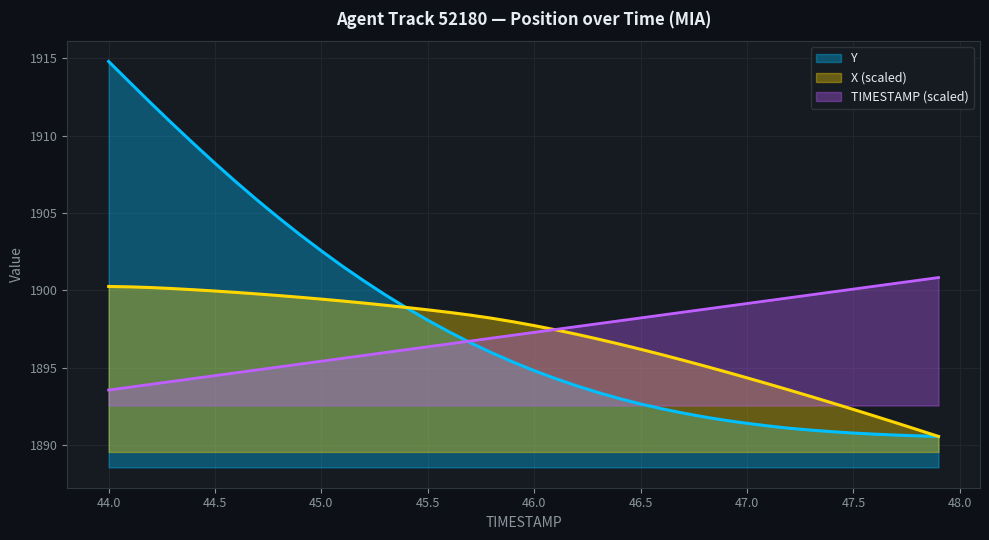

What is the approximate value of Y at 47.5?

1890.8